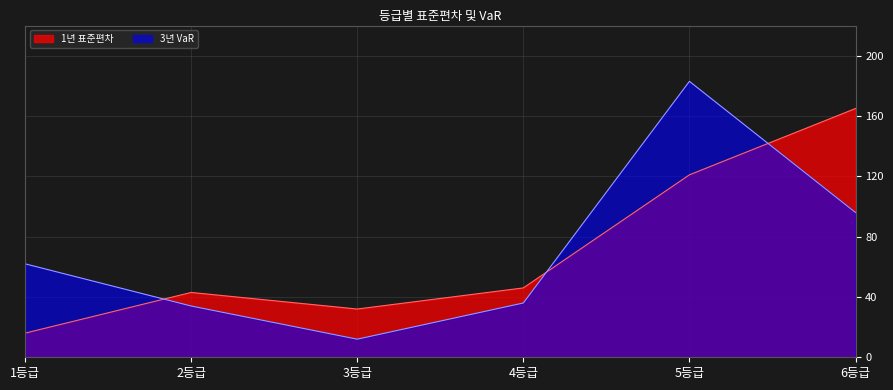

True or false: 1년 표준편차 has a value of 8 at 3등급.

False